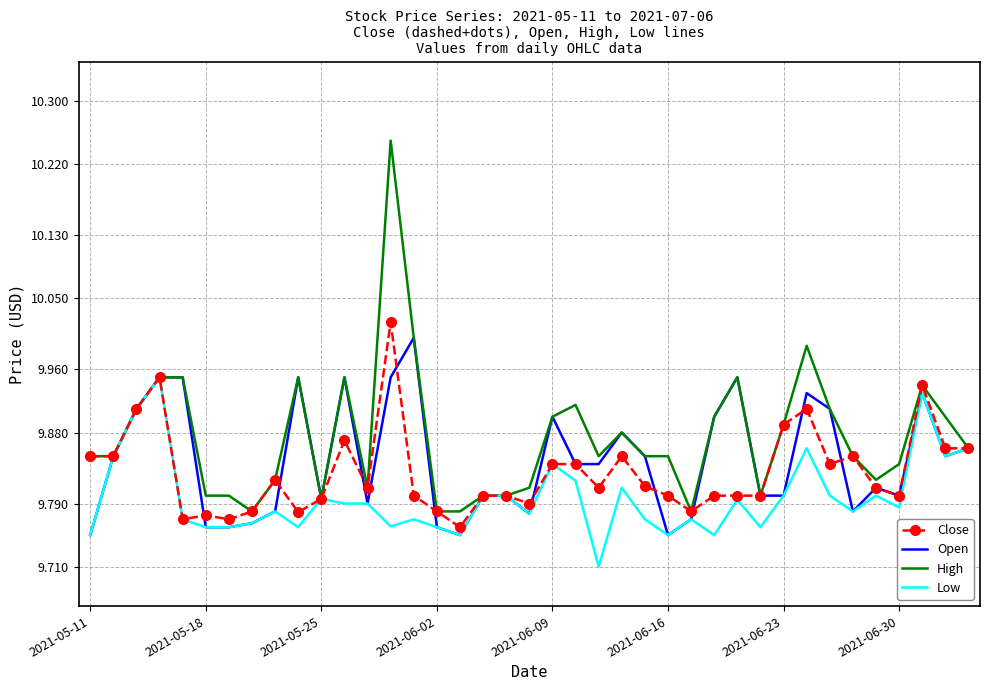

Which series has the largest range (max minus min)?

High